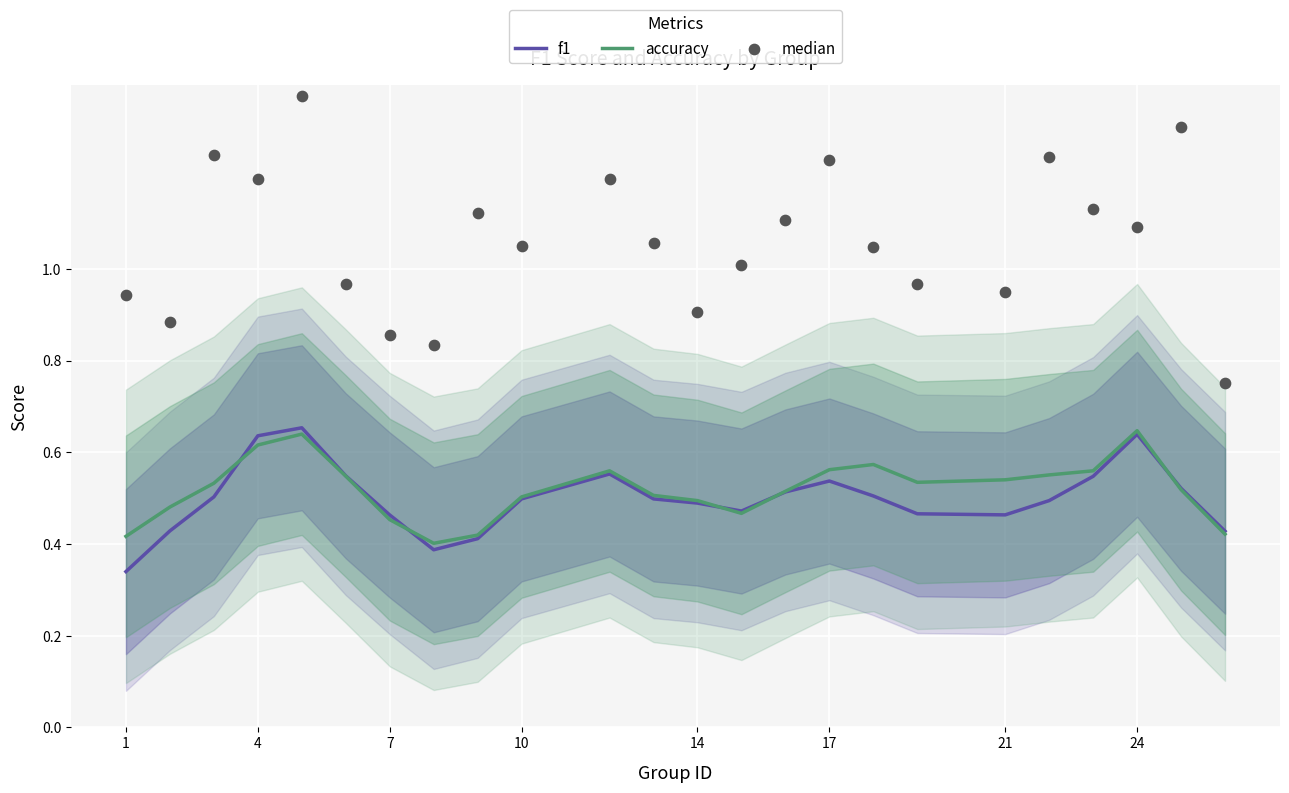

Which series has the largest total across all categories?

median